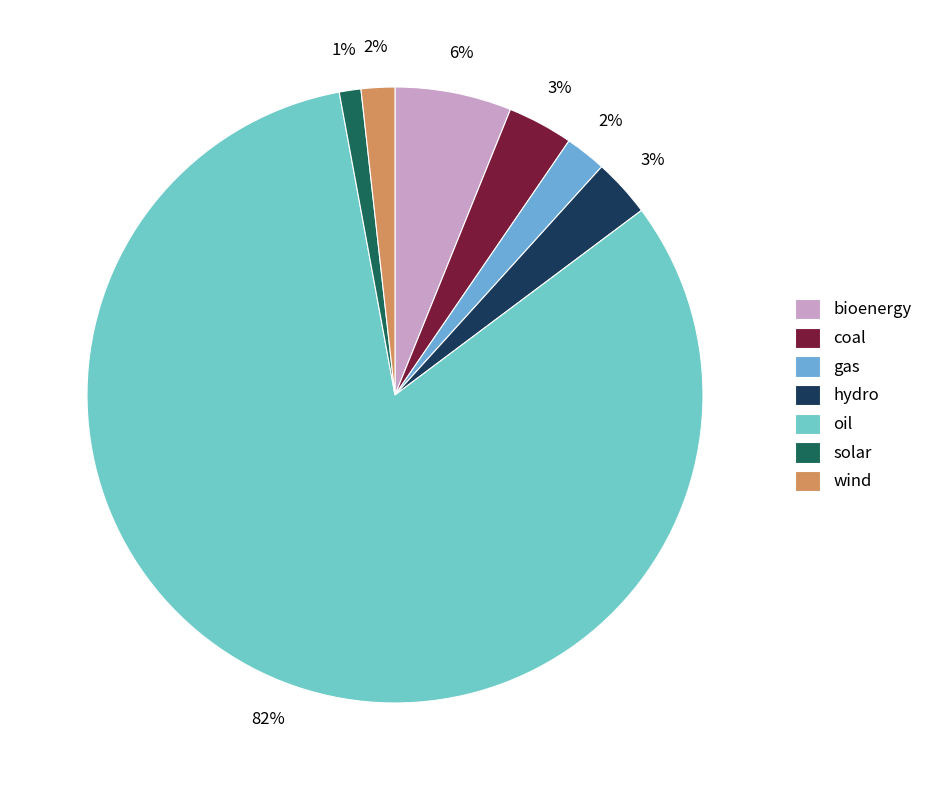

Between solar and coal, which is larger?

coal